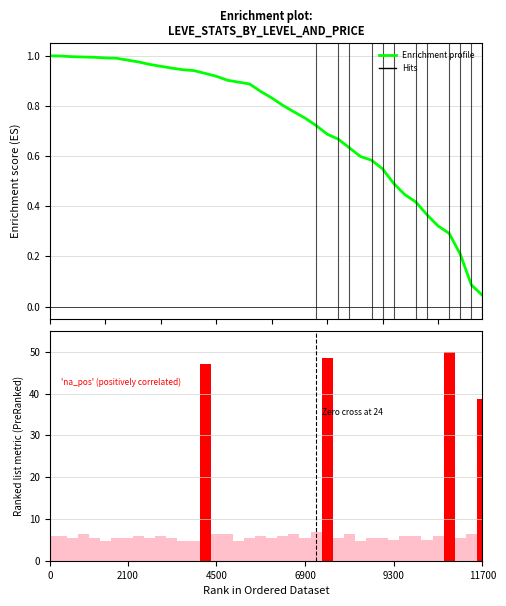

Reading left to right, what are all the values shown in this chart?

Enrichment profile: 1.0	1.0	1.0	1.0	1.0	1.0	1.0	1.0	1.0	1.0	1.0	1.0	0.9	0.9	0.9	0.9	0.9	0.9	0.9	0.9	0.8	0.8	0.8	0.8	0.7	0.7	0.7	0.6	0.6	0.6	0.5	0.5	0.4	0.4	0.4	0.3	0.3	0.2	0.1	0.0
Ranking metric scores: 5.9	5.9	5.4	6.3	5.4	4.8	5.4	5.4	5.9	5.4	5.9	5.4	4.7	4.8	47.0	6.3	6.3	4.8	5.4	6.0	5.4	5.9	6.4	5.5	6.8	48.5	5.5	6.4	4.8	5.5	5.5	4.9	6.0	6.0	4.9	6.0	50.0	5.5	6.4	38.8